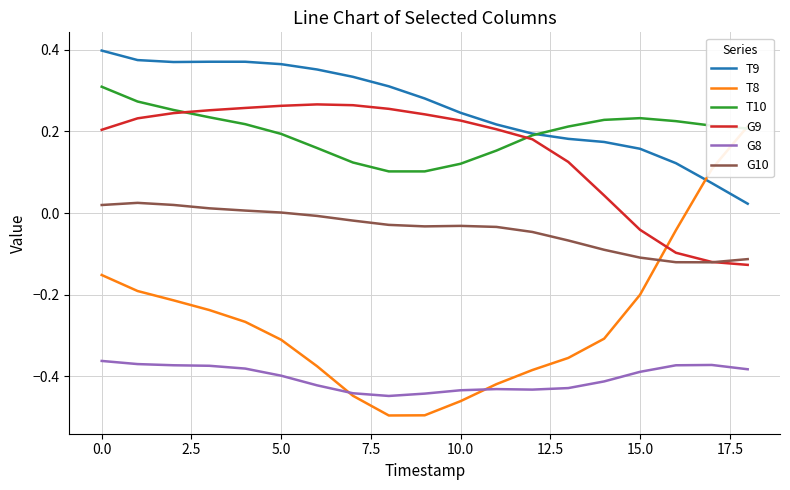

How many distinct data groups are displayed?

6